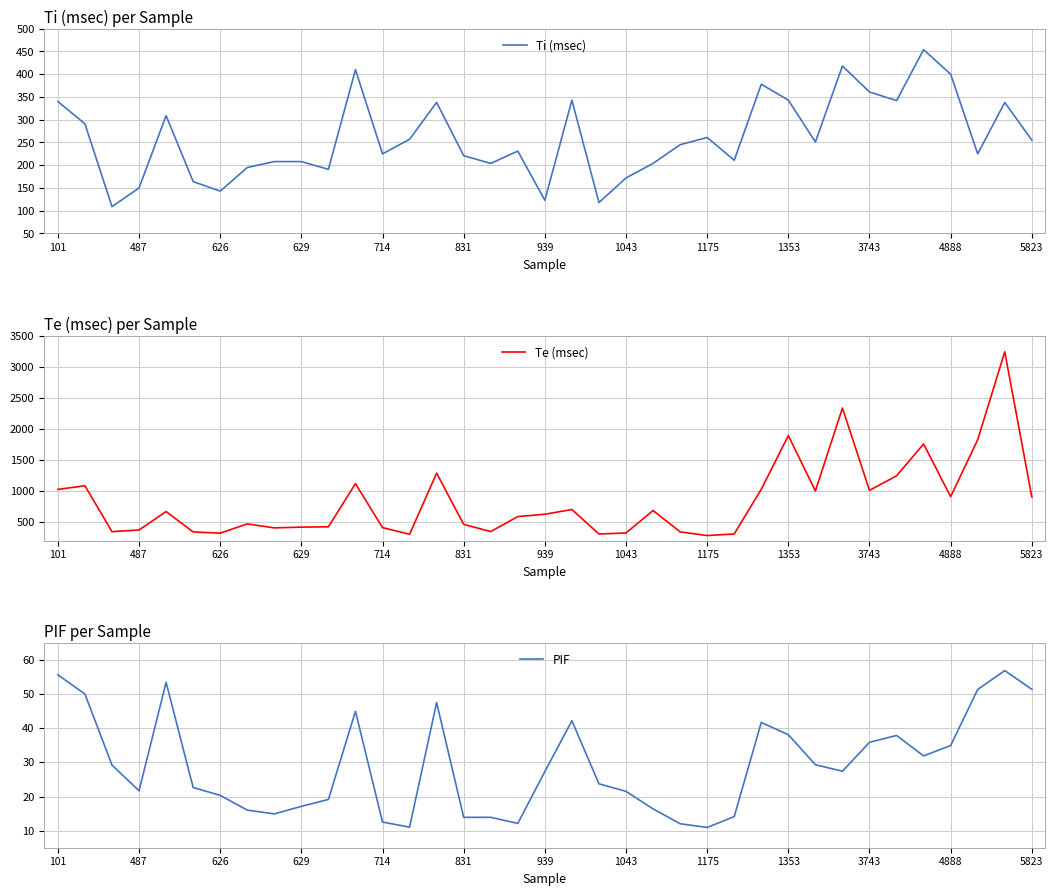

How many data points in PIF are less than 27?

18